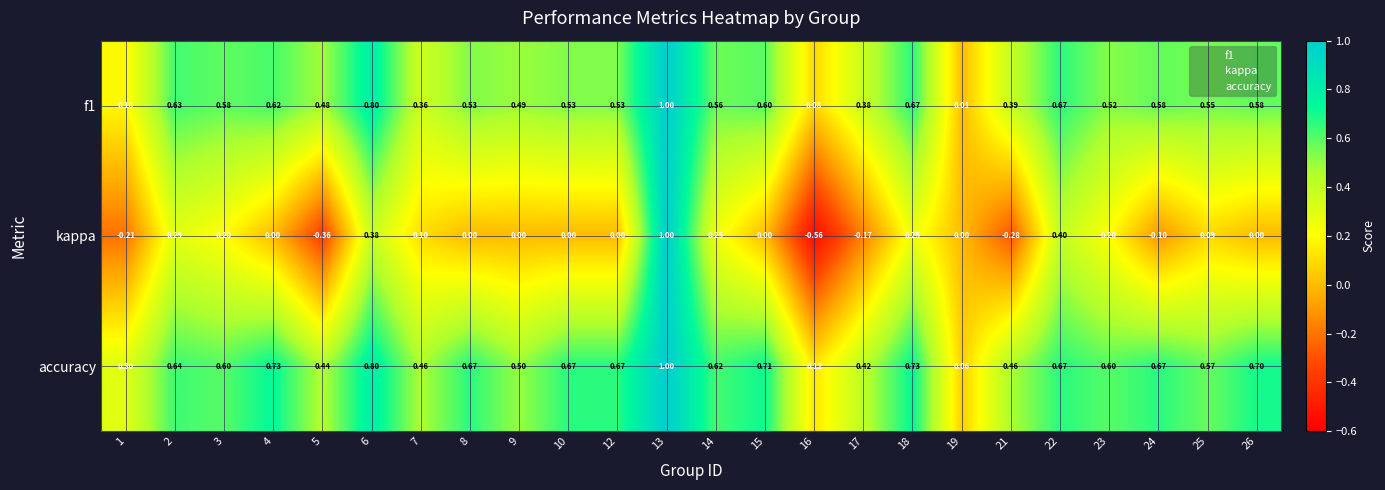

Which series has the largest total across all categories?

accuracy